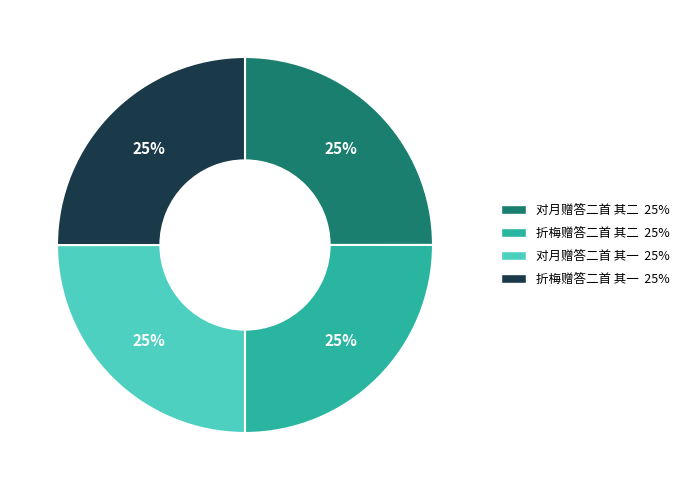

How many segments does this pie chart have?

4